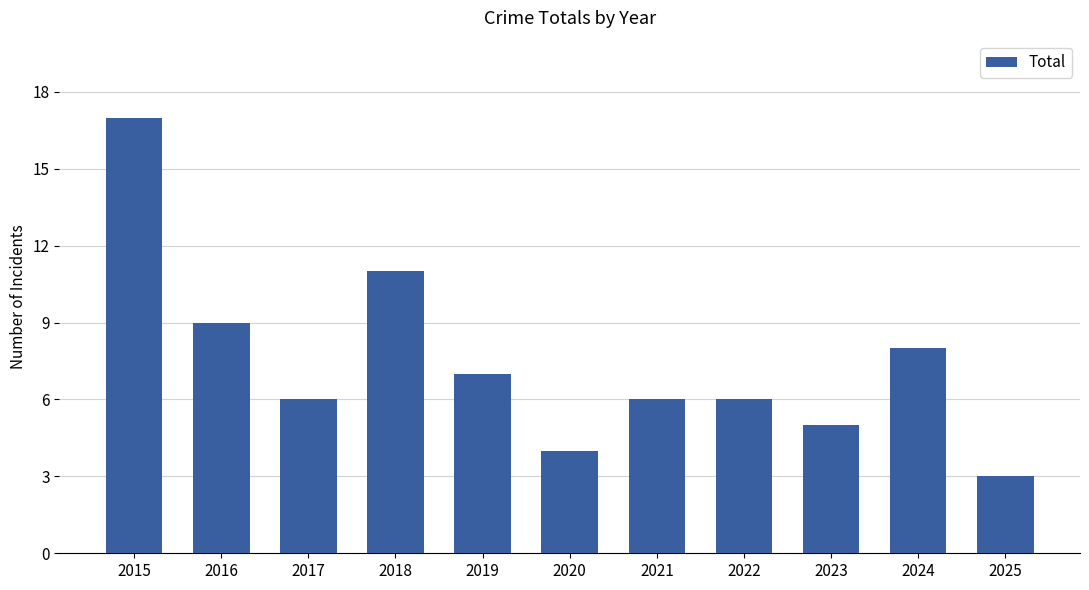

Approximately how many times larger is the value at 2025 compared to 2021?

0.5